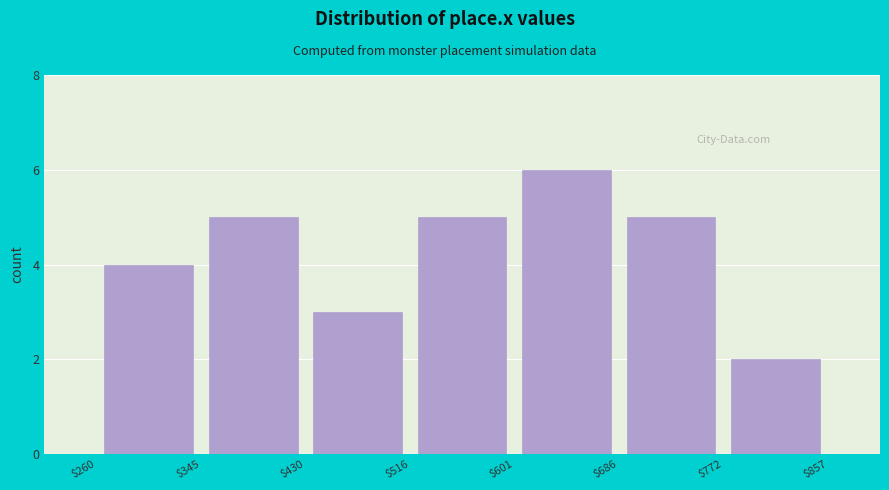

How tall is the bar that spans $772 to $857 on the x-axis? The values are not printed on the chart, so give them approximately, as read against the axis.

2